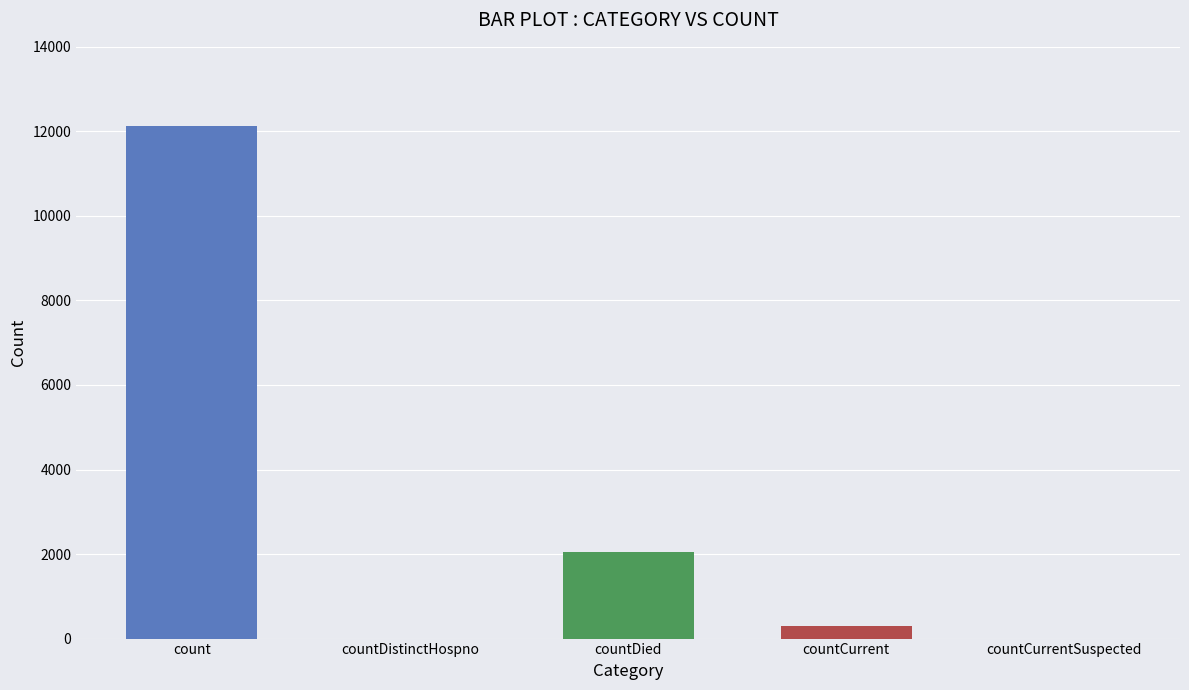

The chart shows a value of 958 at countDied. True or false?

False